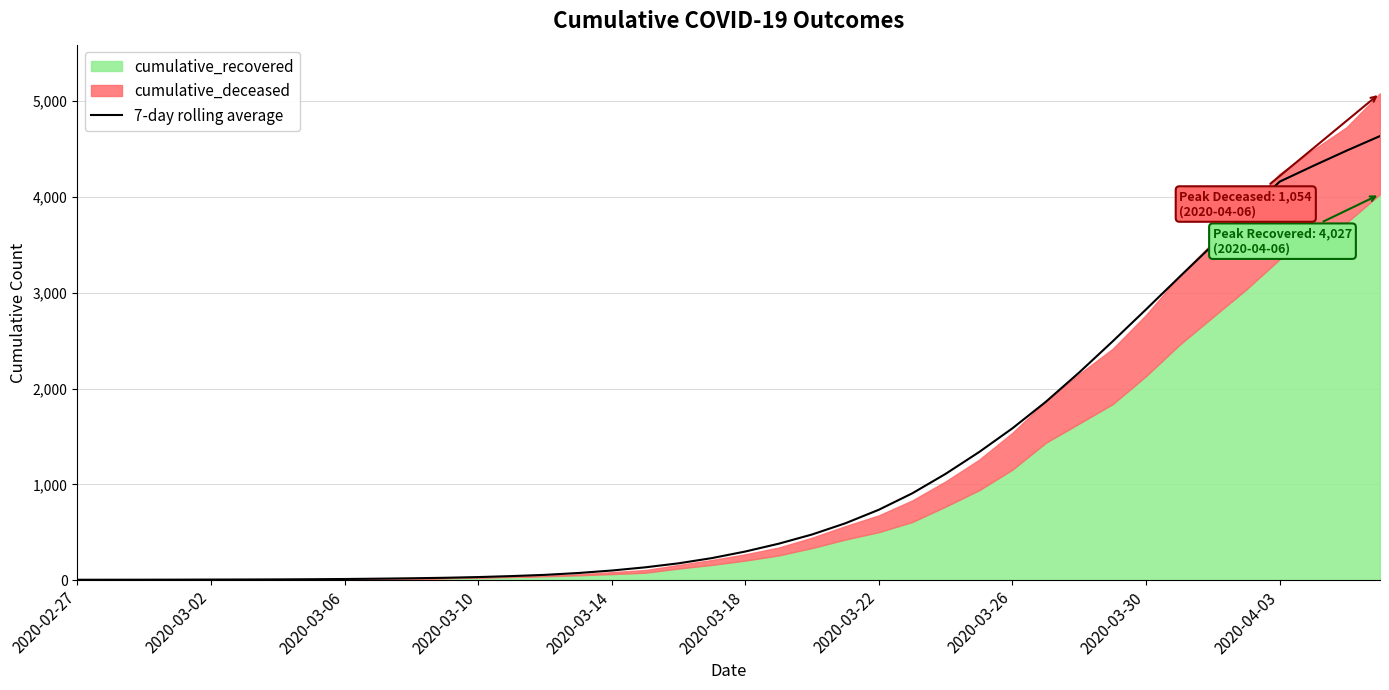

True or false: there are more than 0 points higher than both neighbors.

False